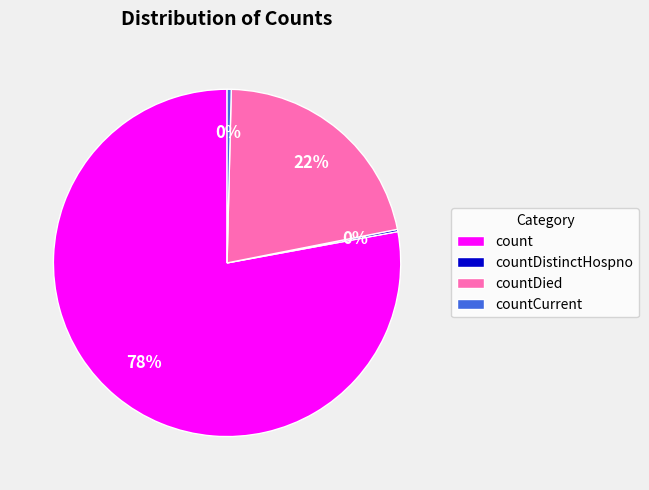

The count slice represents 78% of the pie. True or false?

True